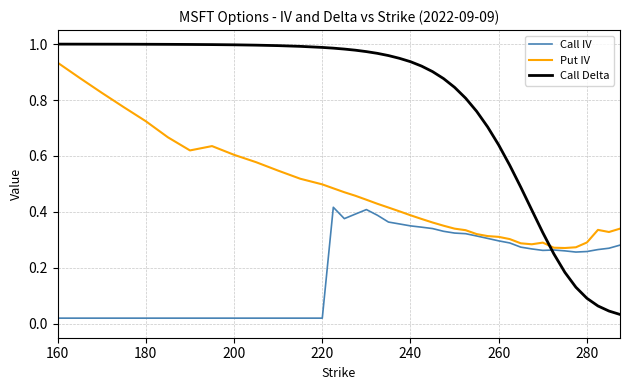

Which series has the largest total across all categories?

Call Delta